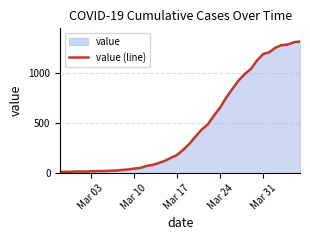

What is the maximum value shown in the chart?

1313